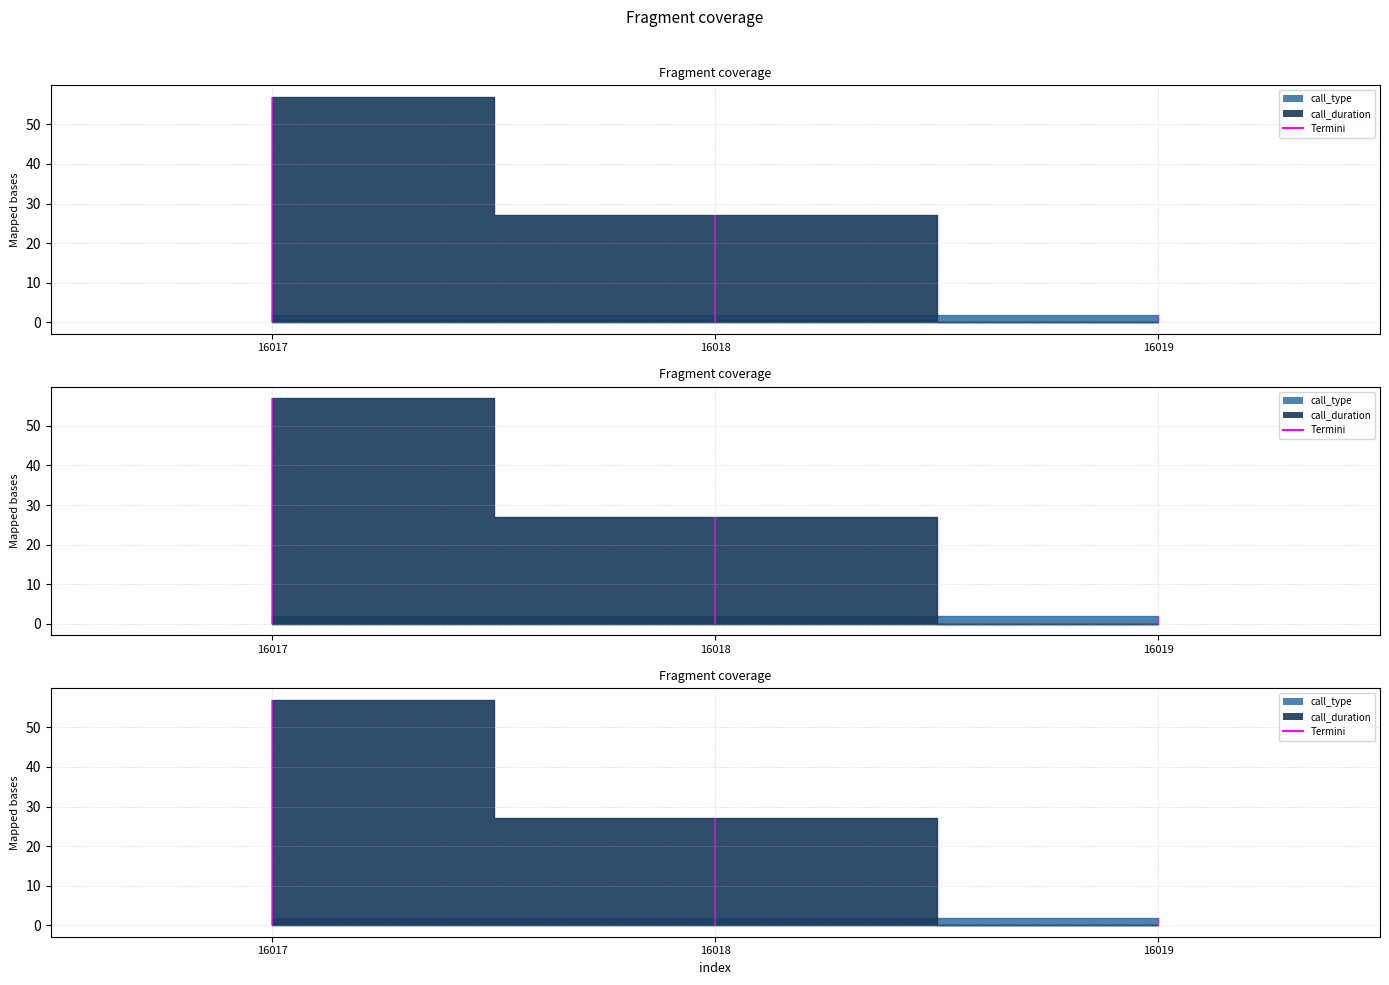

Which series has the largest total across all categories?

call_duration